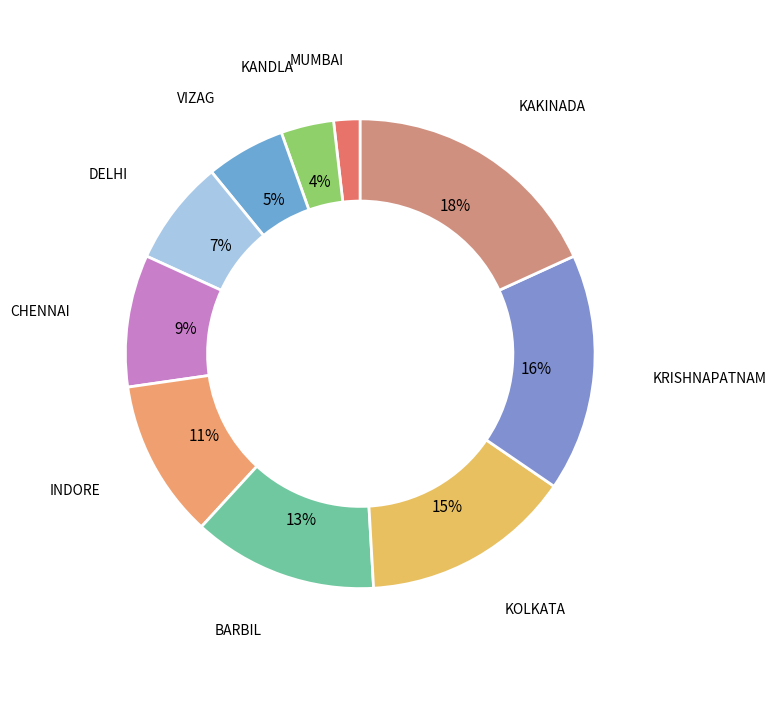

True or false: VIZAG accounts for 1% of the total.

False